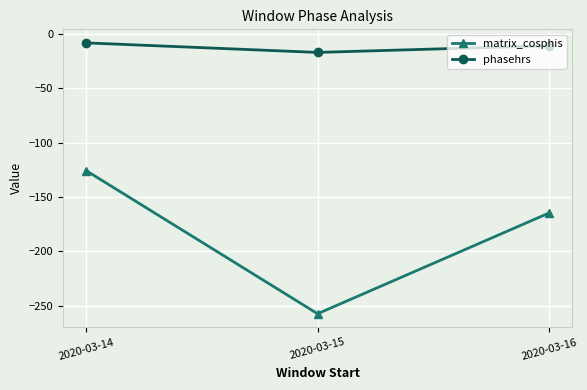

Between 2020-03-14 and 2020-03-15, which series saw the biggest shift?

matrix_cosphis